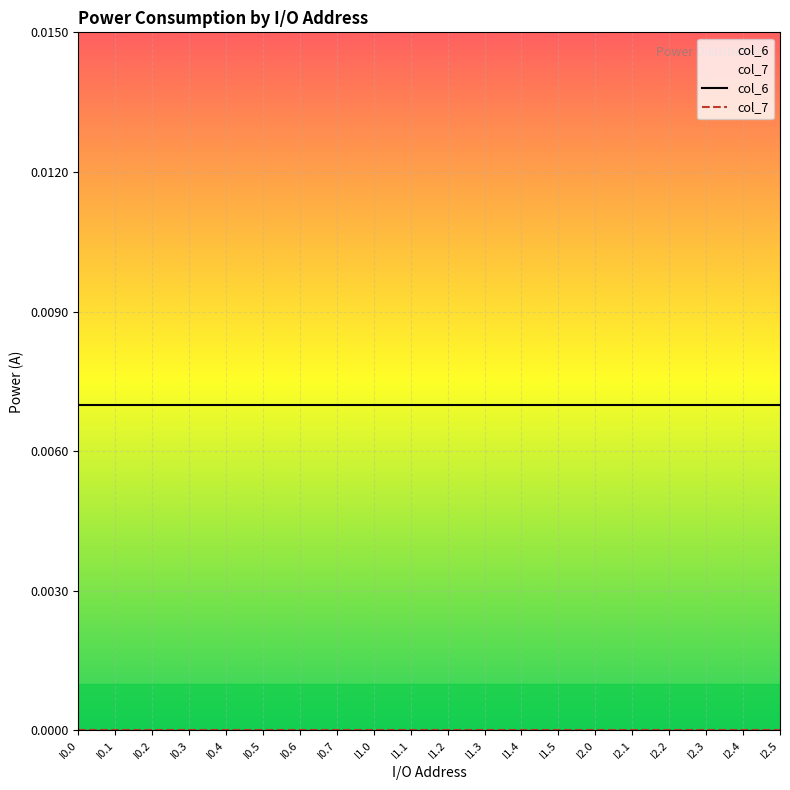

Which series has the largest total across all categories?

col_6